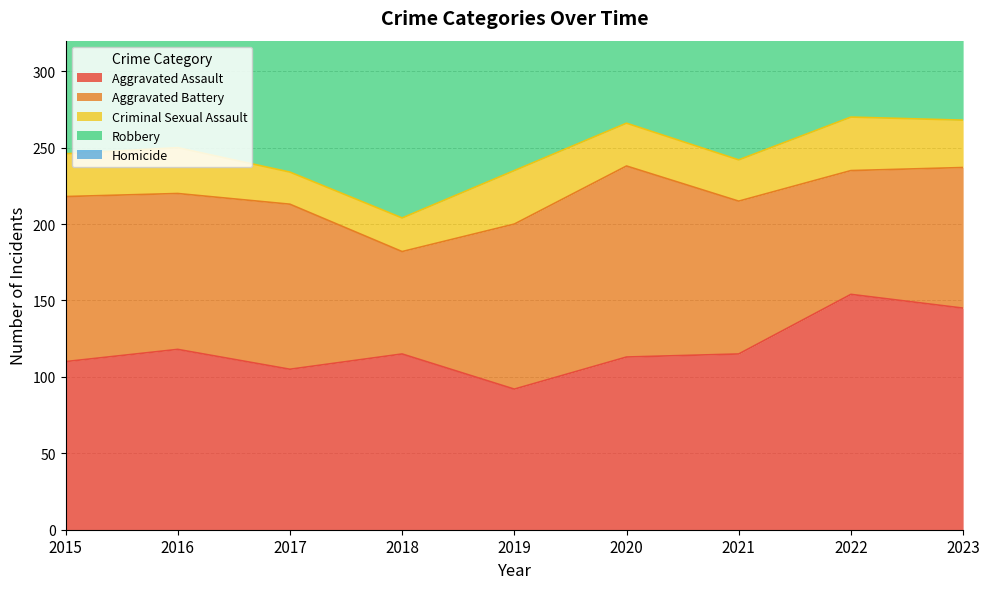

True or false: Aggravated Battery has a value of 133 at 2023.

False